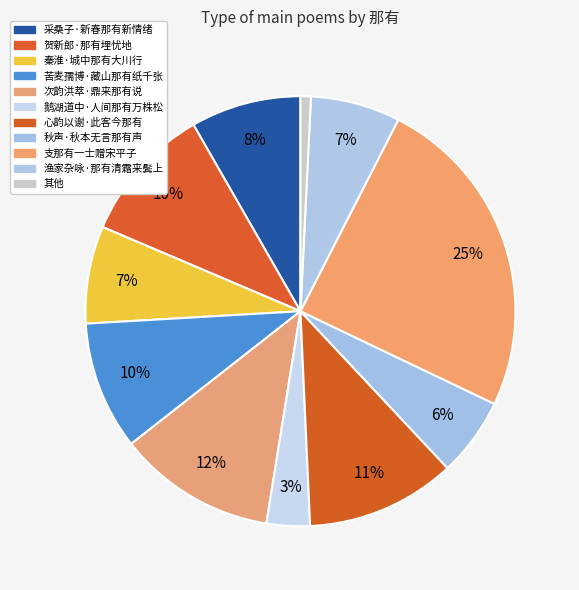

The 支那有一士赠宋平子 slice represents 25% of the pie. True or false?

True